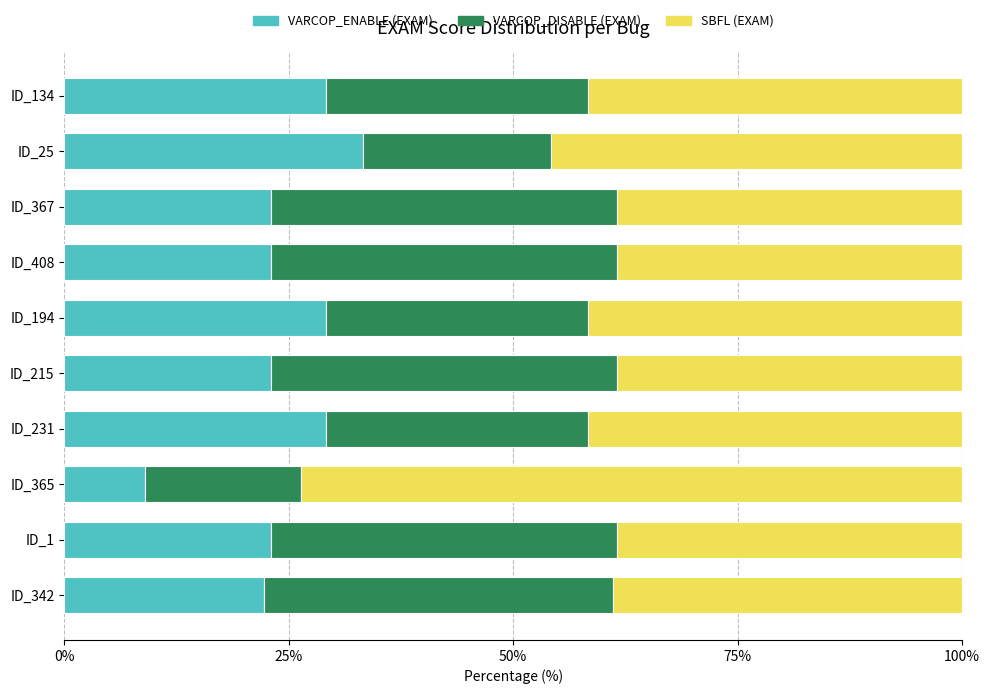

The VARCOP_ENABLE (EXAM) series shows 29.2 at ID_134. True or false?

True